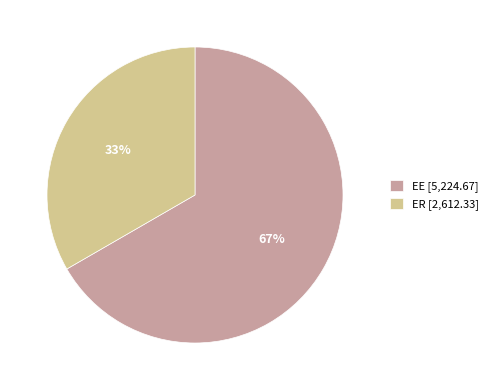

Count the number of slices in the pie.

2